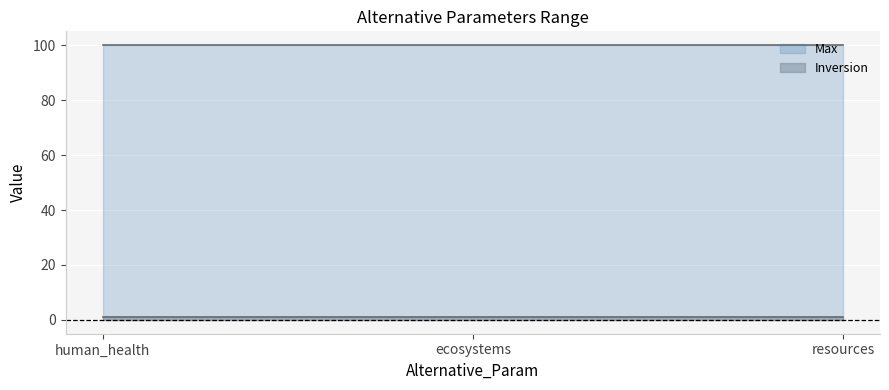

Reading left to right, extract all data points from this chart.

Max: human_health=100	ecosystems=100	resources=100
Inversion: human_health=1	ecosystems=1	resources=1